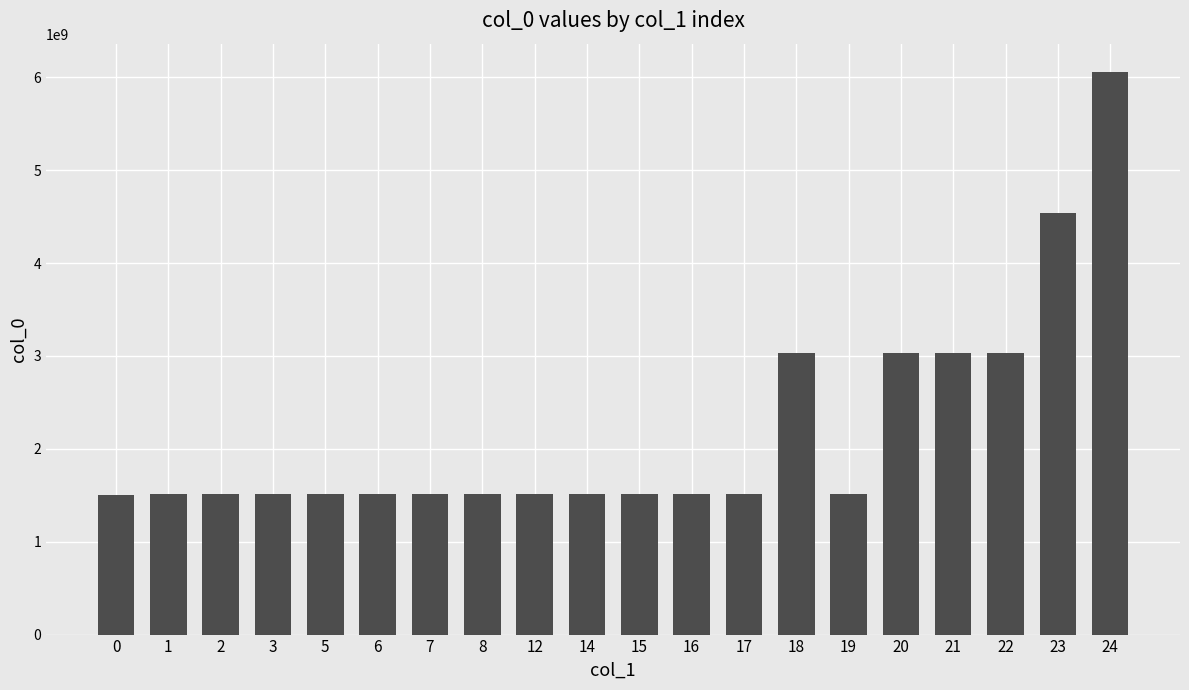

What is the sum of the values at 1 and 14?

3020156150